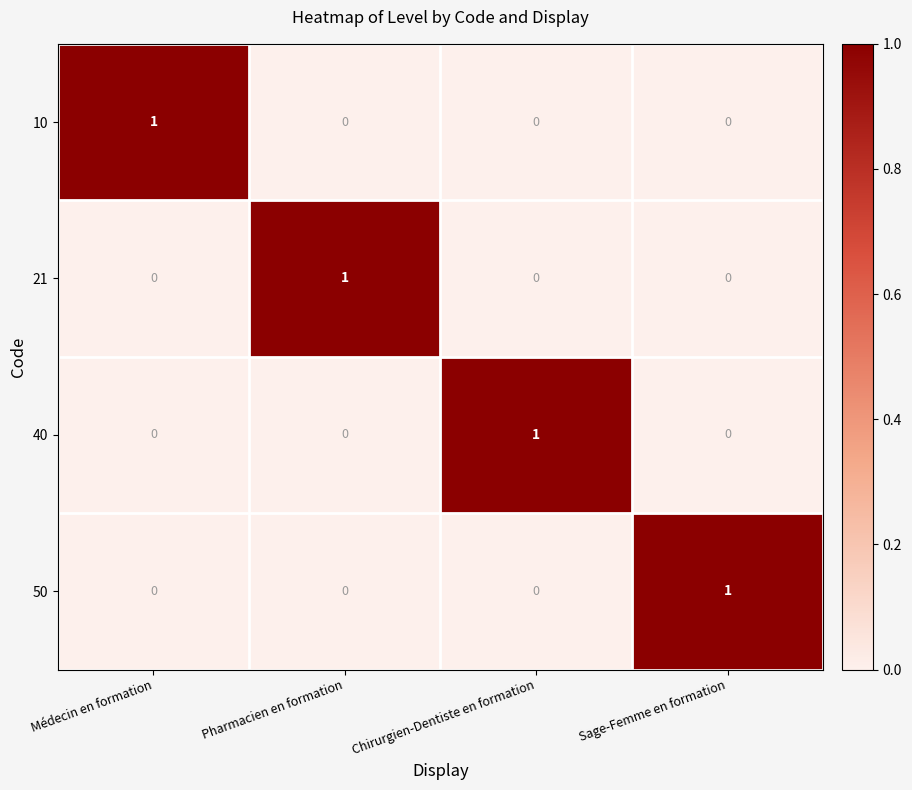

Is it true that 50 equals 0 at Chirurgien-Dentiste en formation?

True